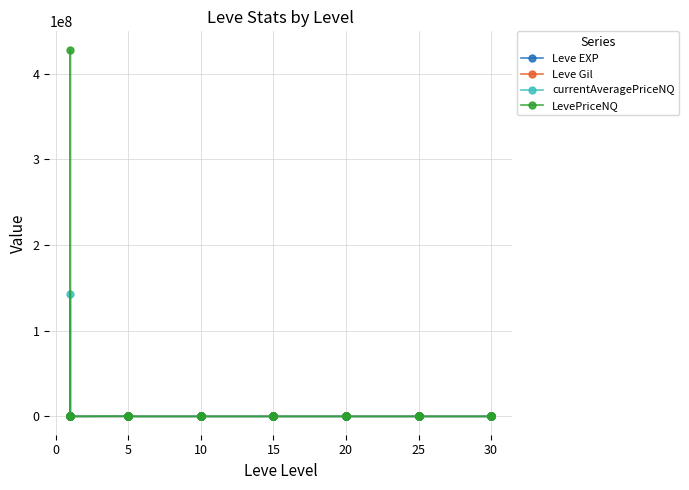

What is the approximate value of Leve Gil at 10?

112.0